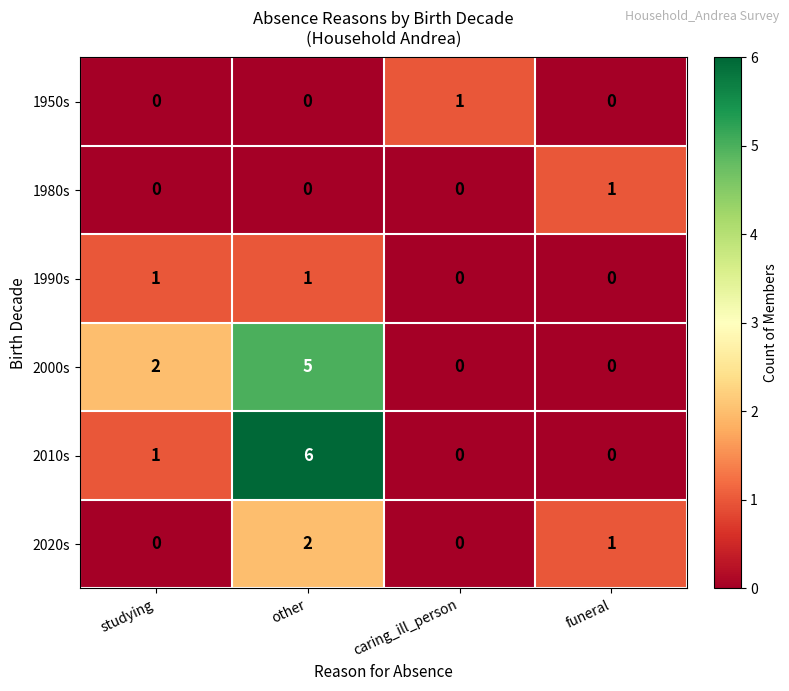

Which category has the highest value across all series?

other